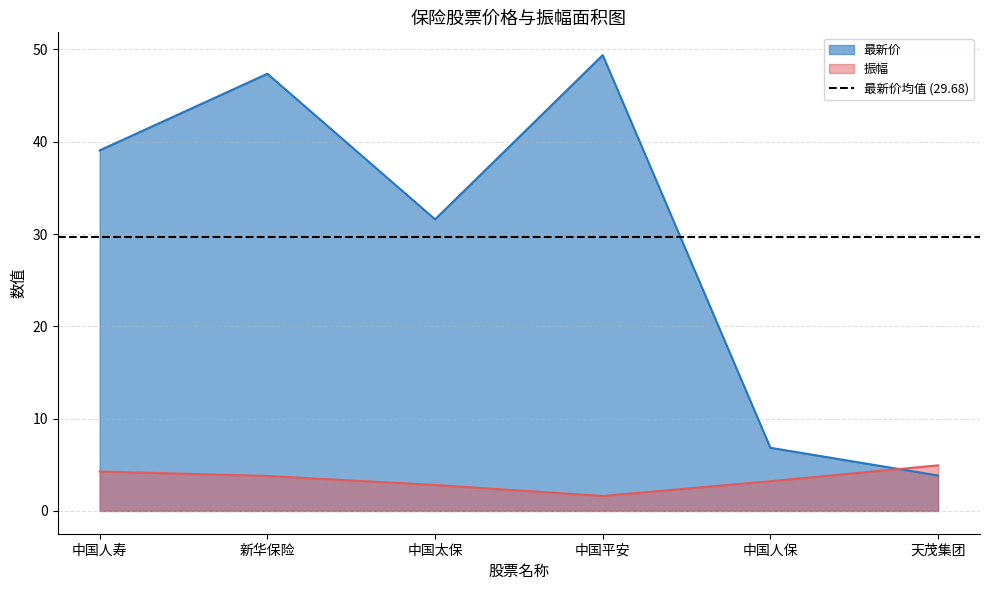

In 振幅, how many points are lower than both neighbors (excluding endpoints)?

1